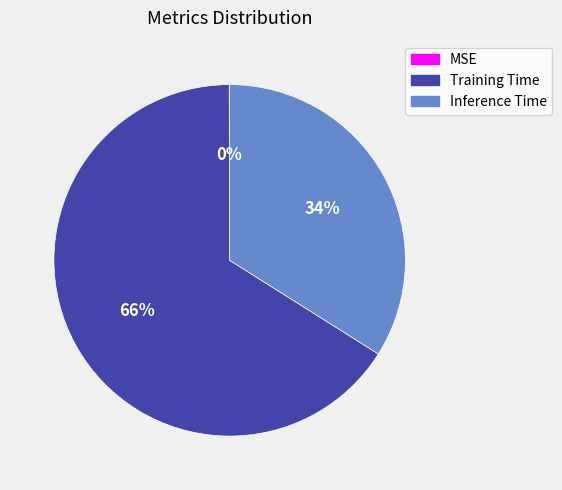

True or false: Inference Time accounts for 34% of the total.

True